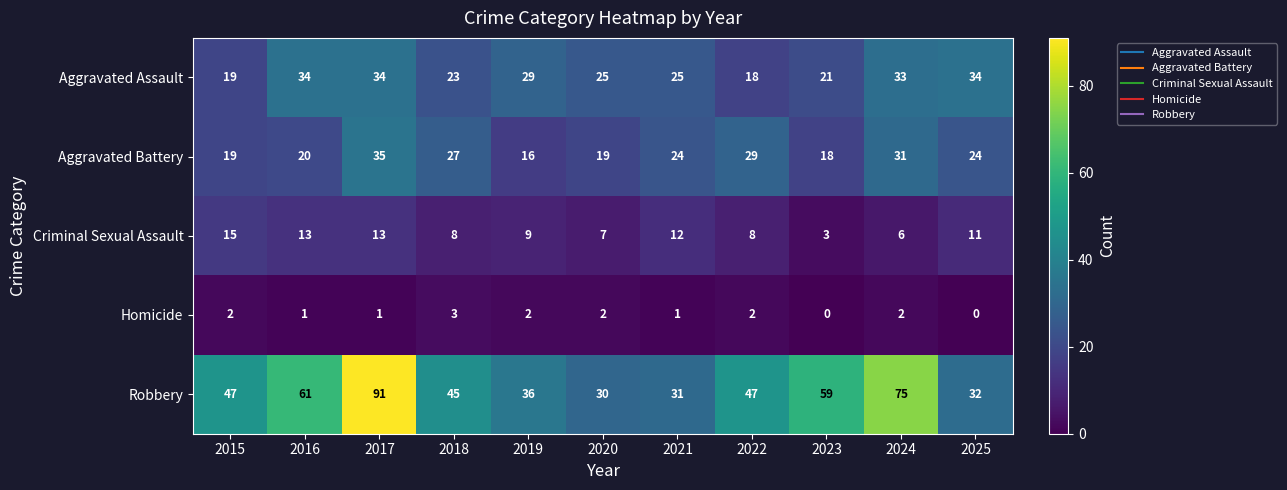

At which category is the sum across all series the highest?

2017